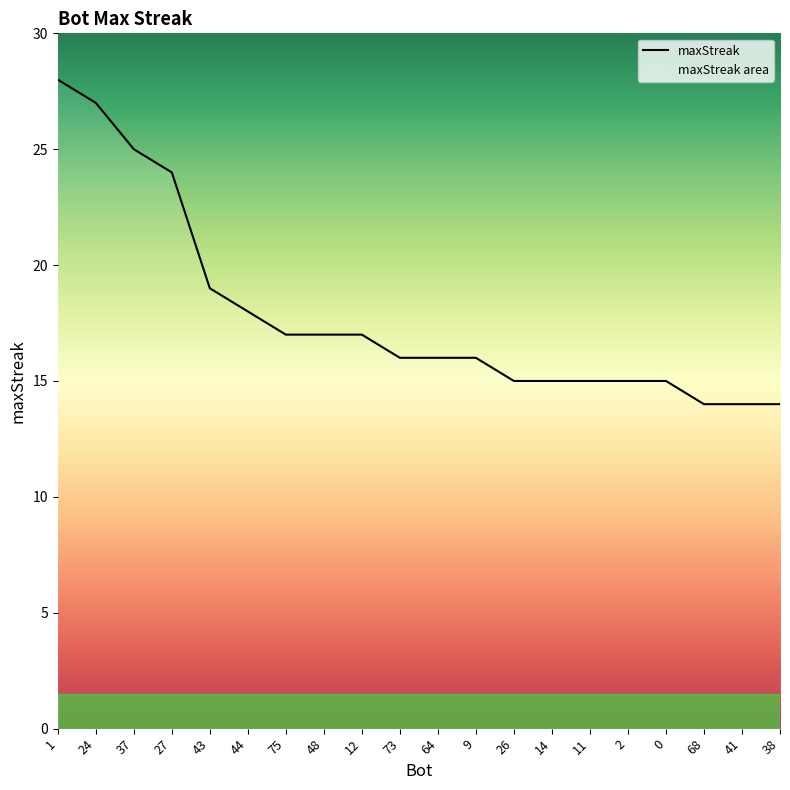

Does the chart display data point markers on the line(s)?

No